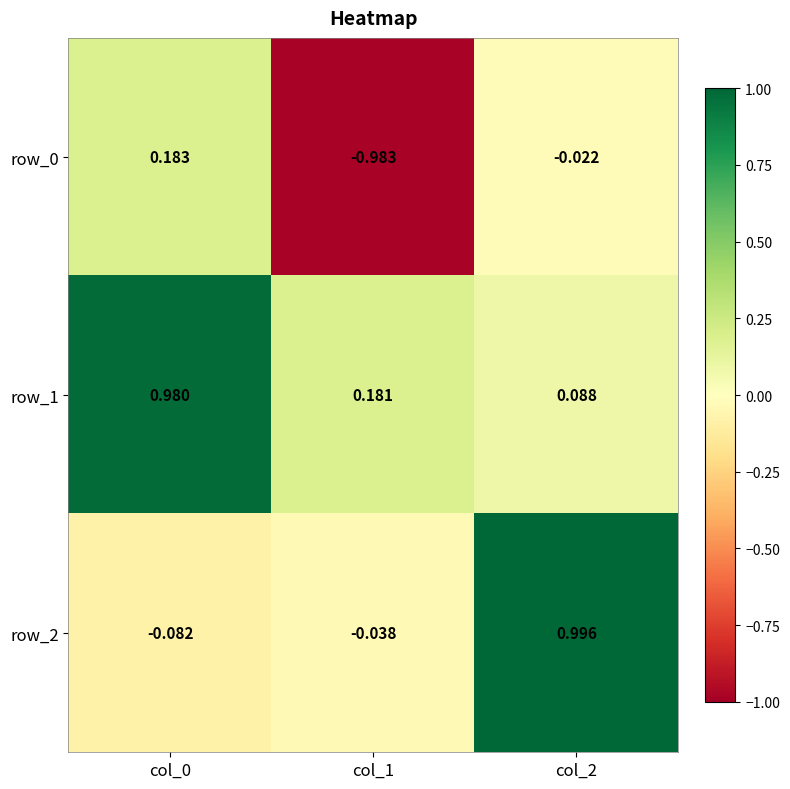

Which series has the largest total across all categories?

row_1